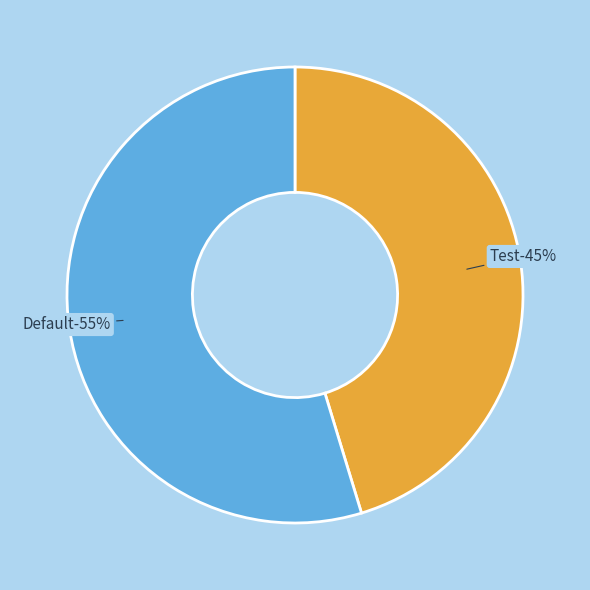

Count the number of slices in the pie.

2